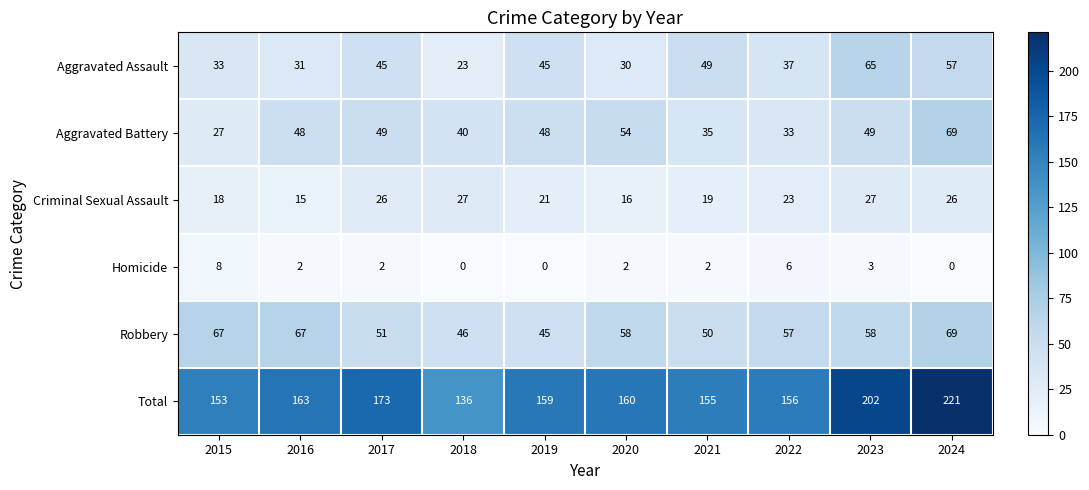

Which series has the widest spread of values?

Total